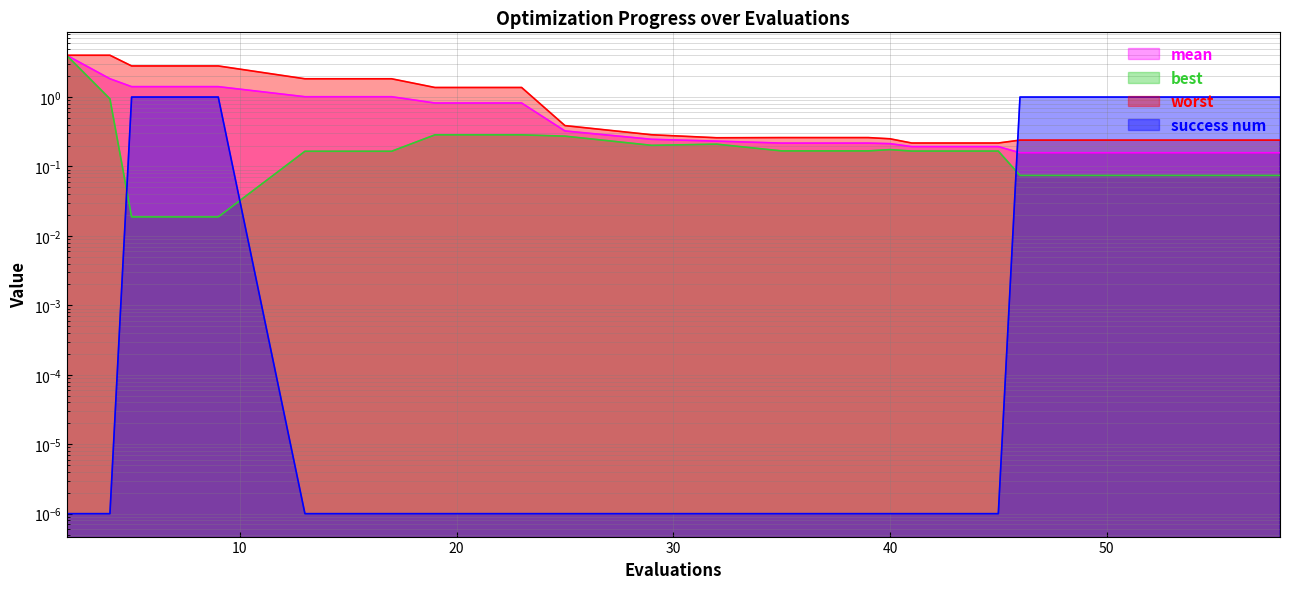

Where do mean and success num first cross each other?

45 and 46